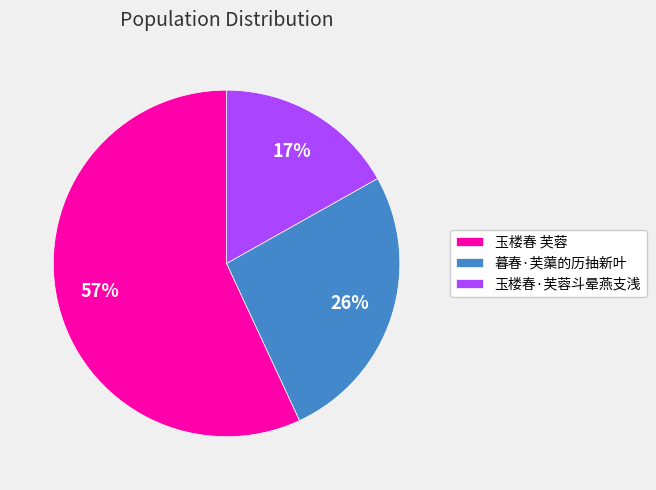

Which has a higher value, 暮春·芙蕖的历抽新叶 or 玉楼春·芙蓉斗晕燕支浅?

暮春·芙蕖的历抽新叶